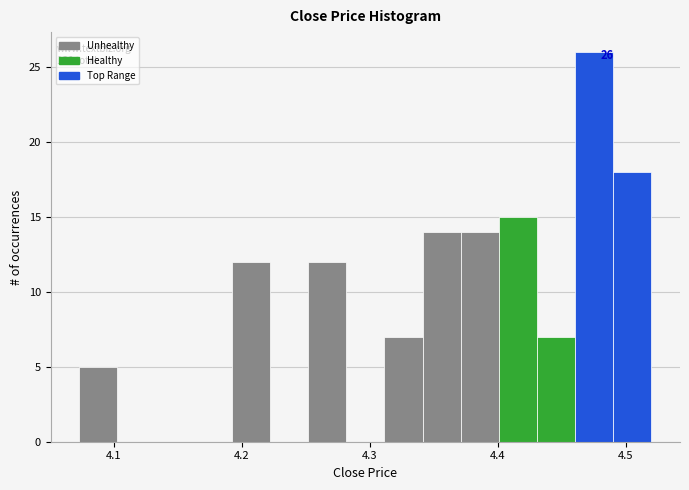

Around what value on the x-axis is the tallest bar? Give the approximate position of its centre, as read against the axis.

4.48